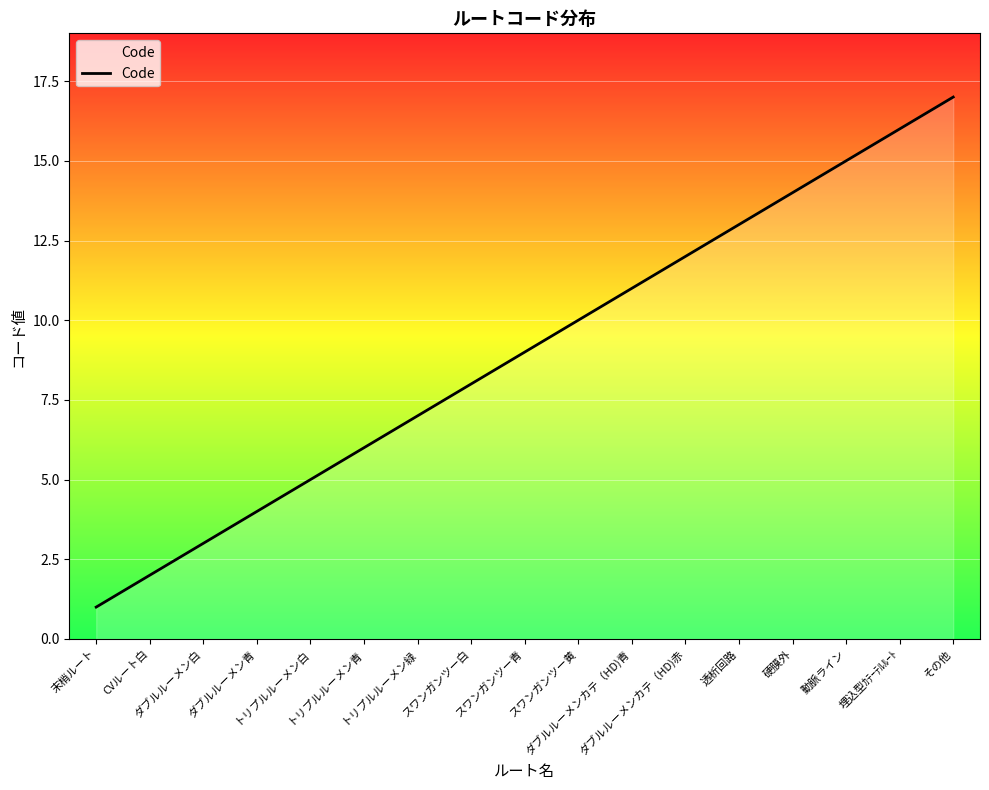

Which label corresponds to the smallest value in the chart?

末梢ルート